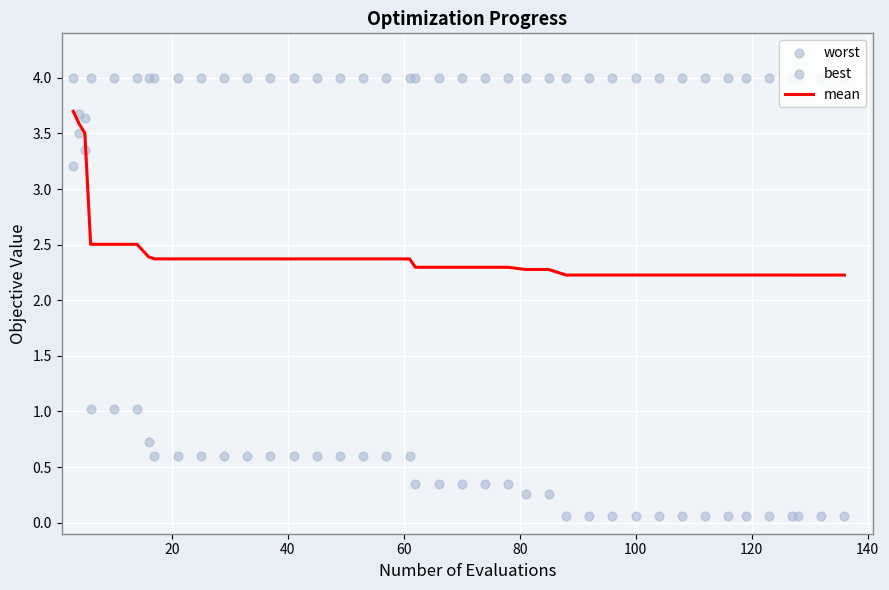

Which series has the largest total across all categories?

worst